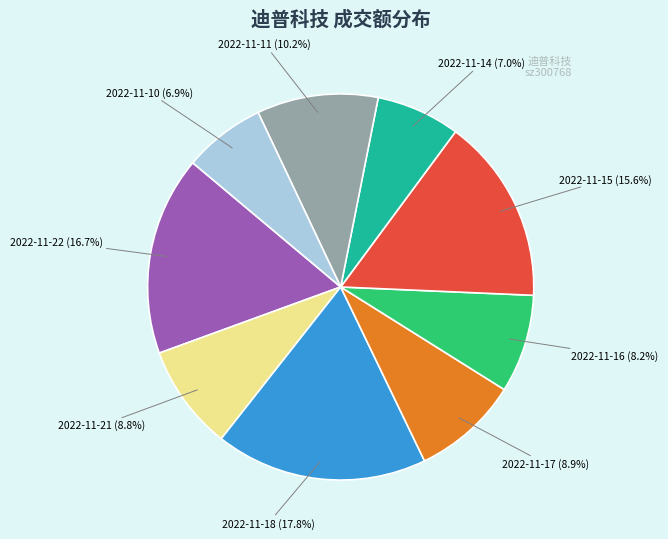

Is there any slice that represents more than half of the pie?

No